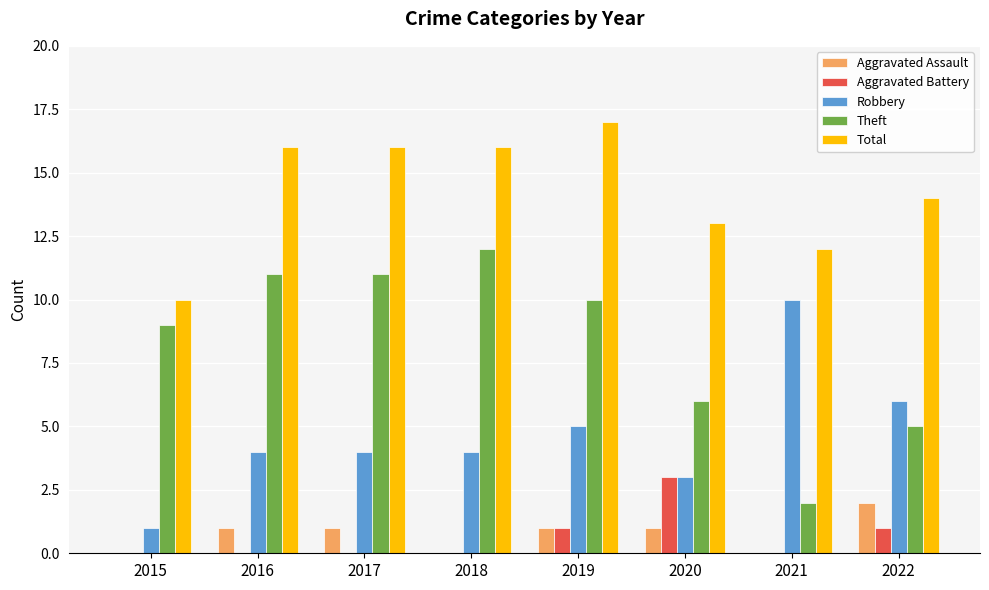

How many Aggravated Battery values are between 0 and 1?

7